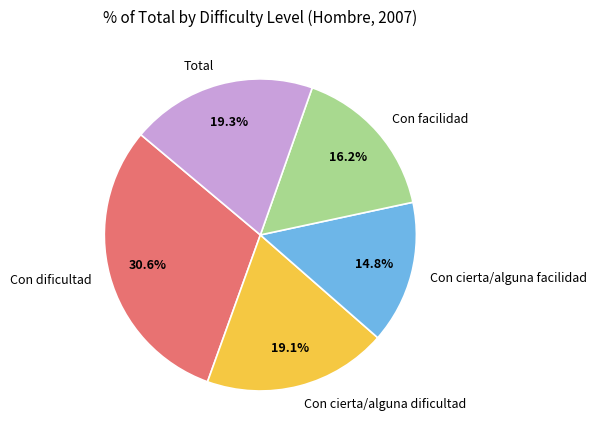

To the nearest percent, what is the combined percentage of Con facilidad and Con cierta/alguna dificultad?

35%